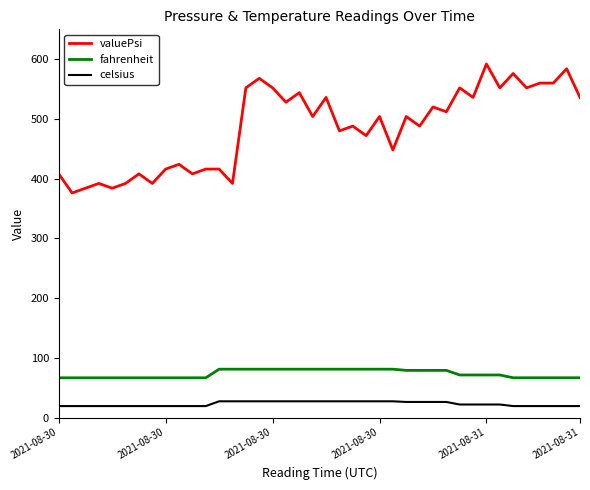

Rank the series at 10 from highest to lowest value.

valuePsi, fahrenheit, celsius